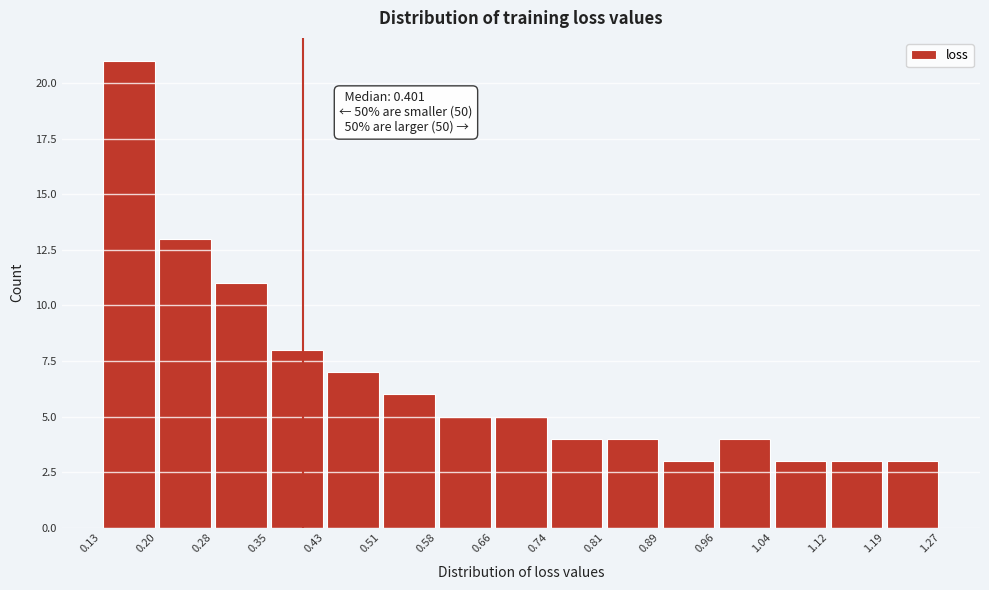

Which range on the x-axis has the tallest bar?

0.13 to 0.20